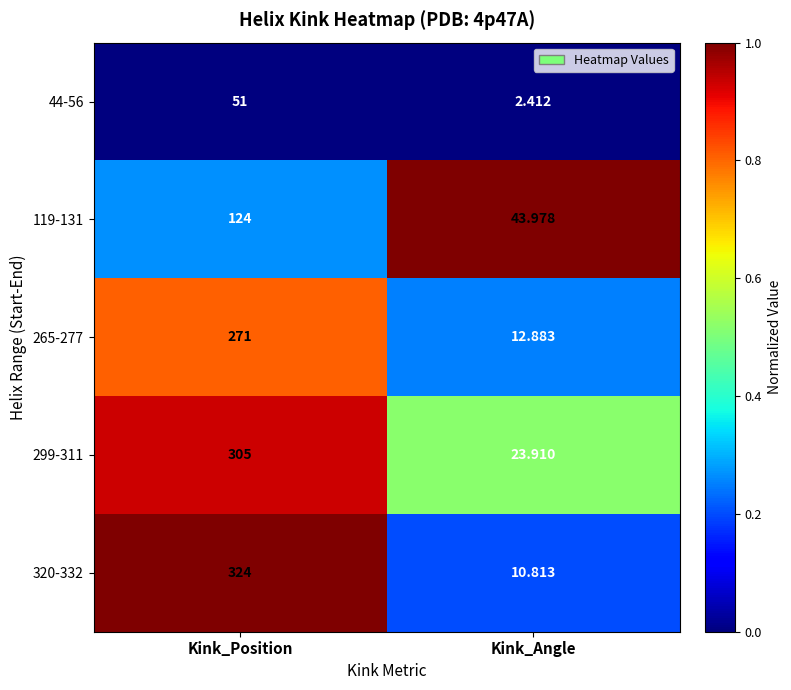

Rank the categories by 265-277 value from highest to lowest.

Kink_Position, Kink_Angle